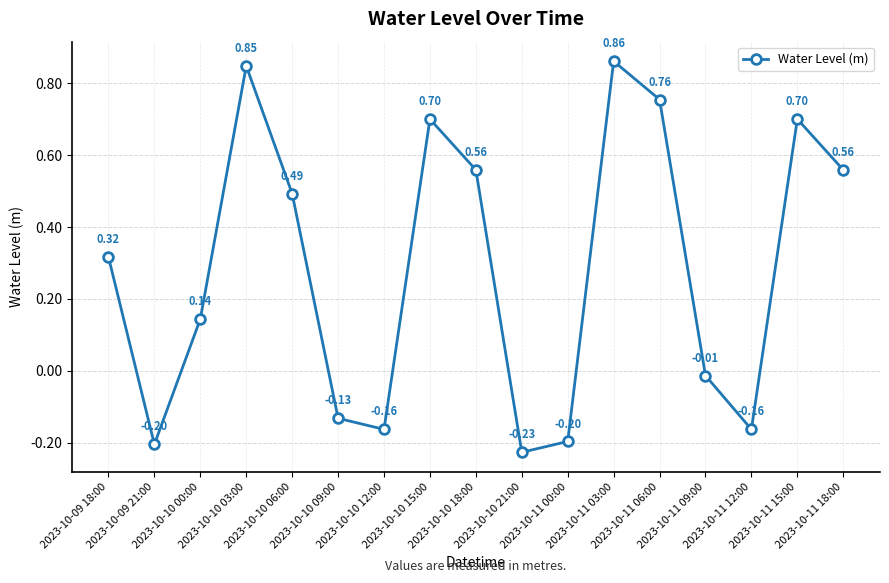

What is the sum of all values?

4.8